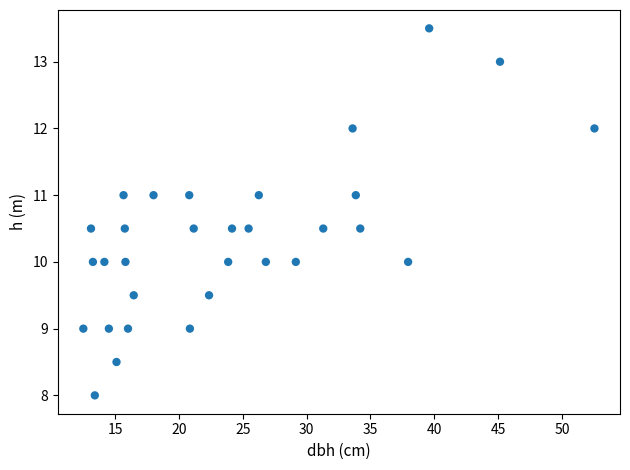

What is the range of Y values (max minus min)?

5.5